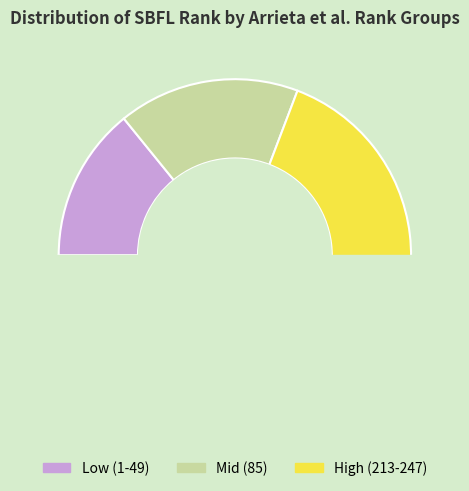

Is there a majority slice in this chart?

No